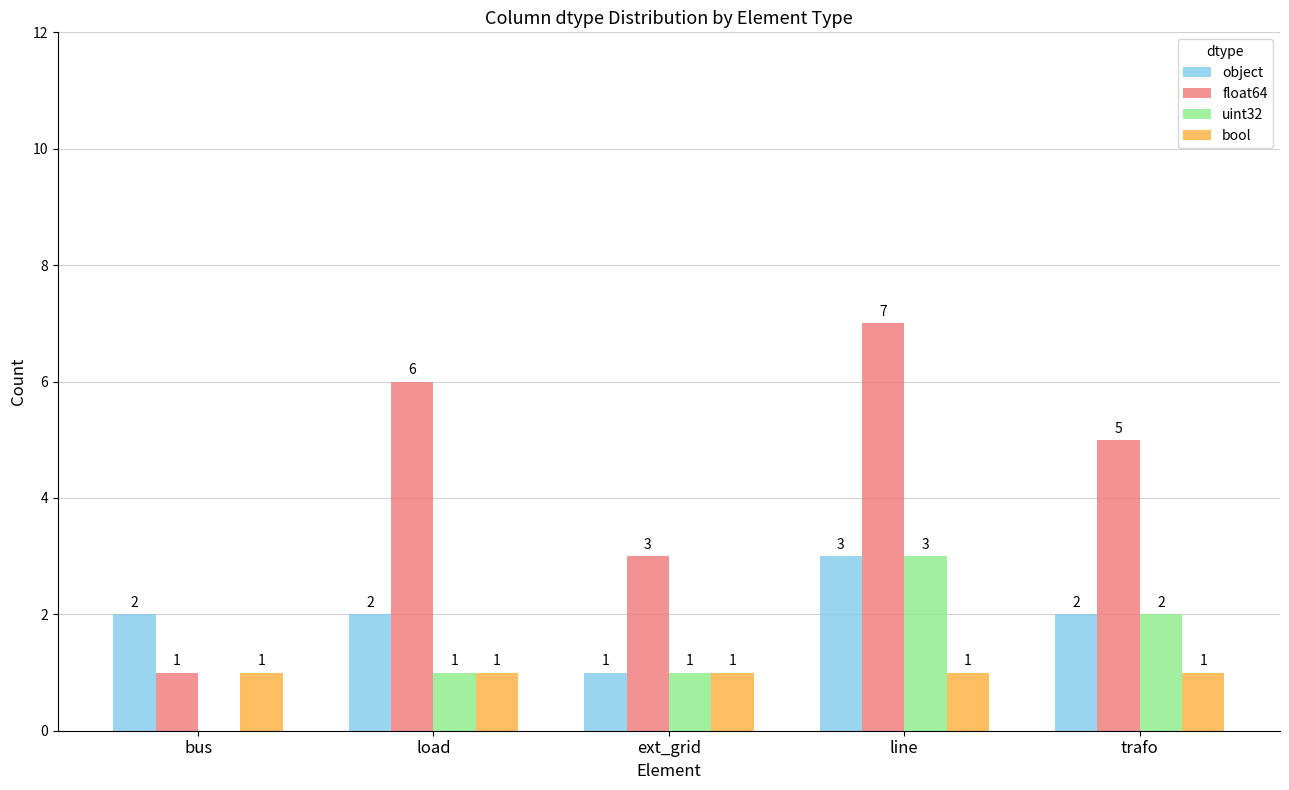

What is the maximum value for float64?

7